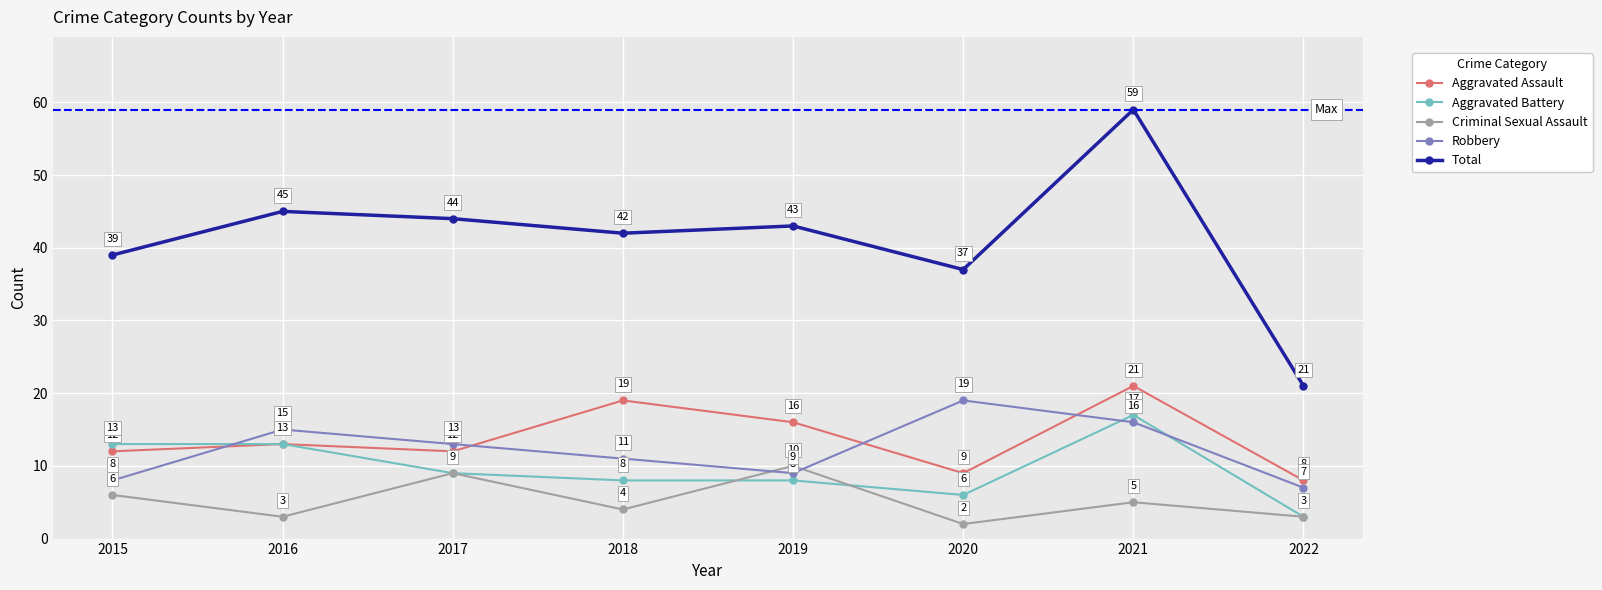

How many categories are shown in the chart?

8